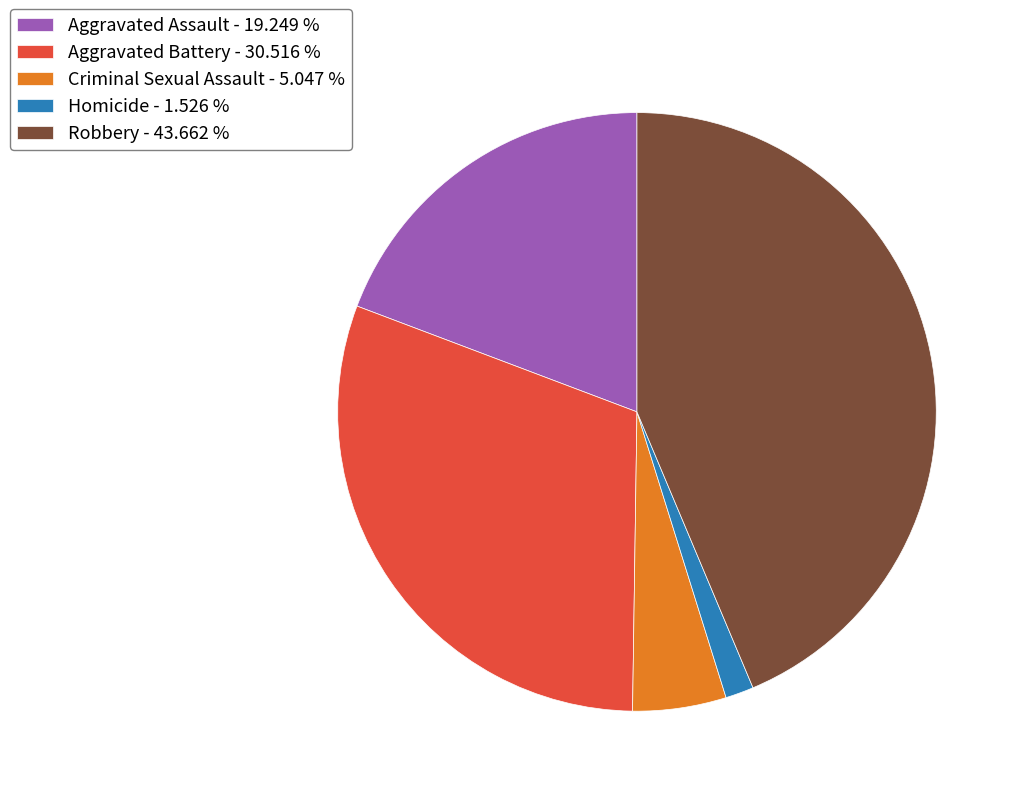

Do Robbery - 43.662 % and Criminal Sexual Assault - 5.047 % together represent more than half of the pie?

No